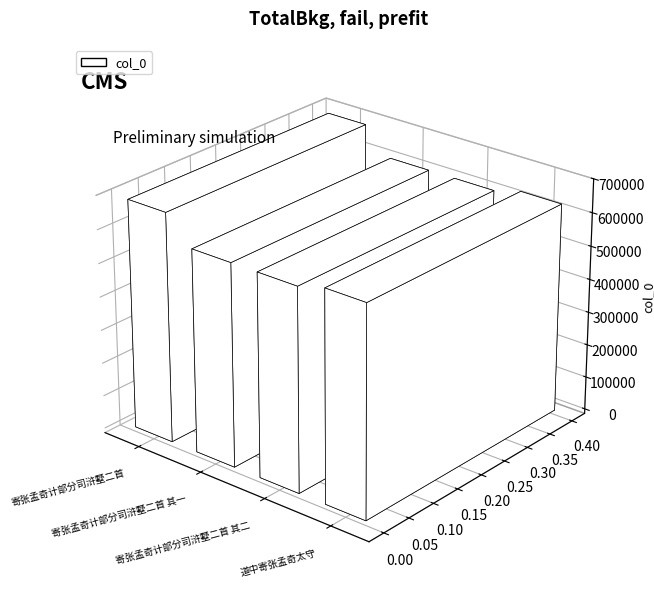

Are the bars horizontal?

No